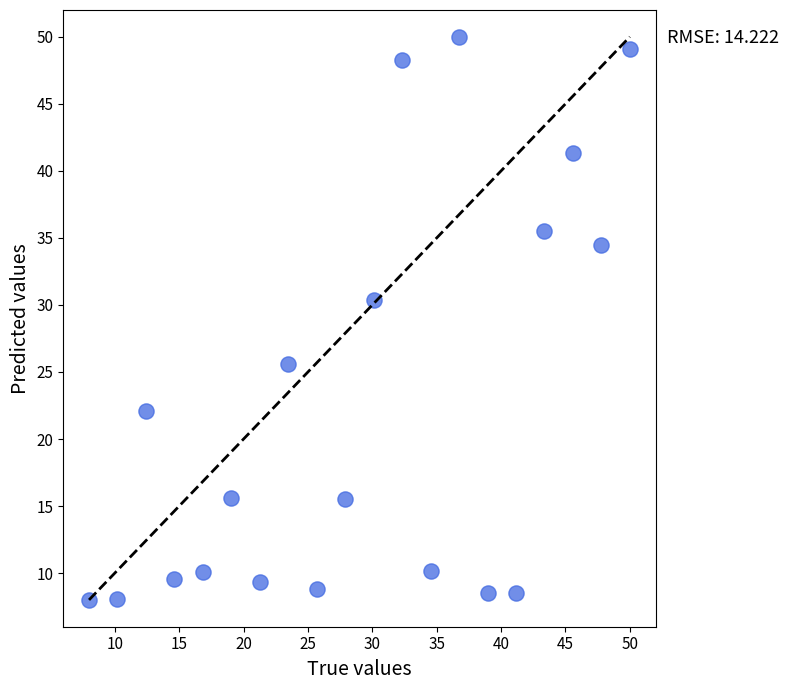

What Y value in the scatter plot is closest to 29?

30.4